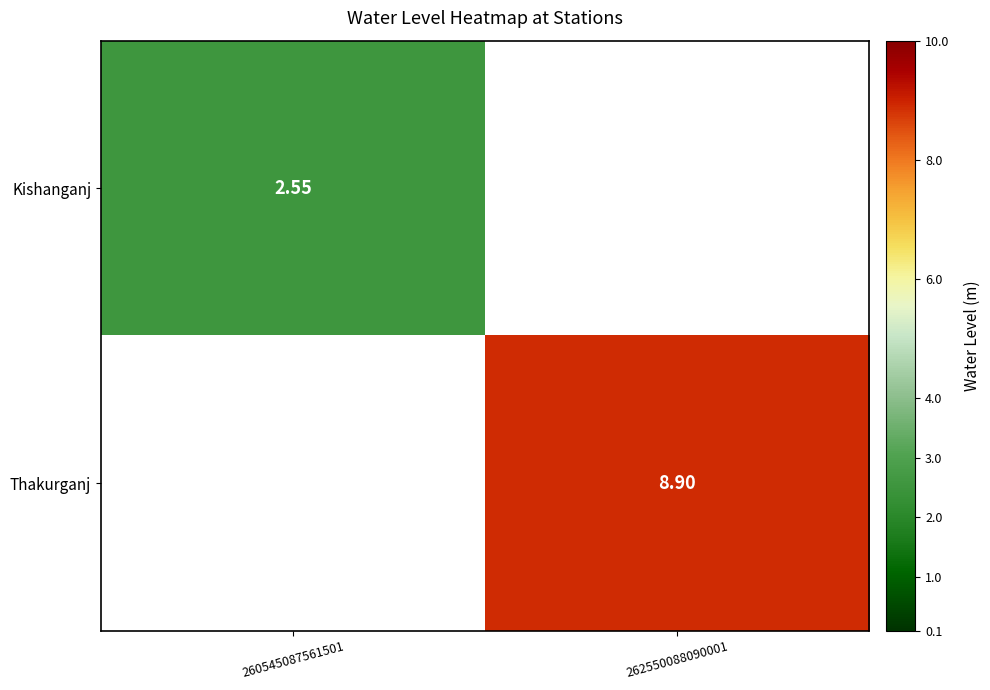

Between 260545087561501 and 262550088090001, which is larger?

262550088090001